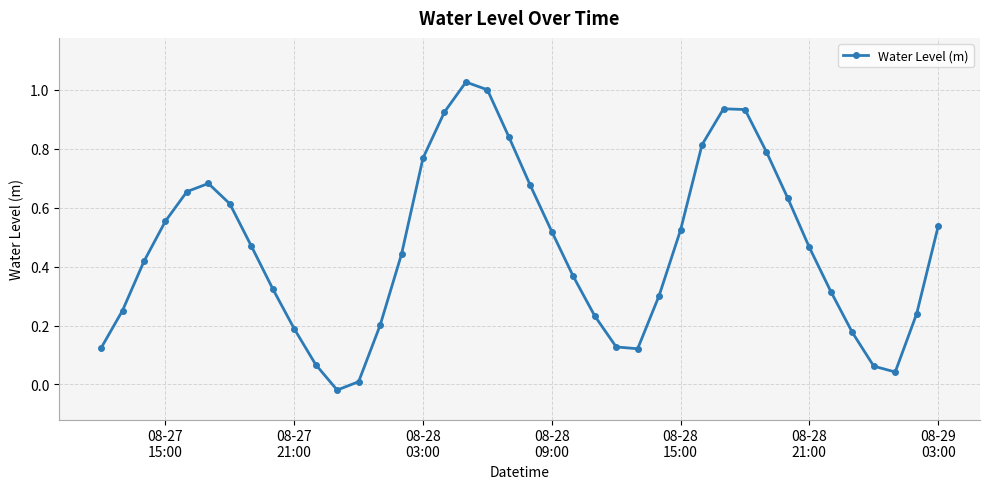

True or false: the data has more than 0 interior local peaks.

True